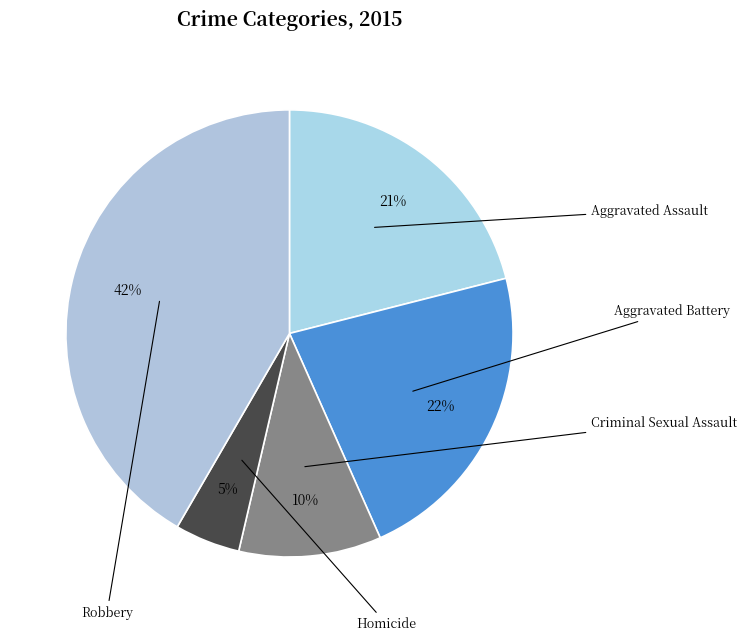

Combined, do Aggravated Assault and Robbery account for over 50%?

Yes